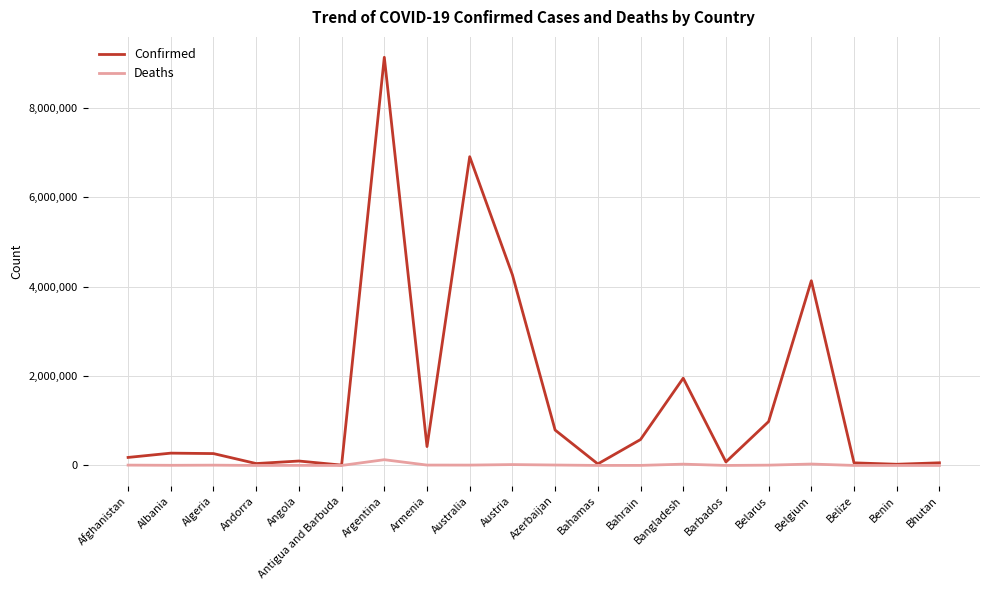

What is the highest value of the Confirmed series?

9135308